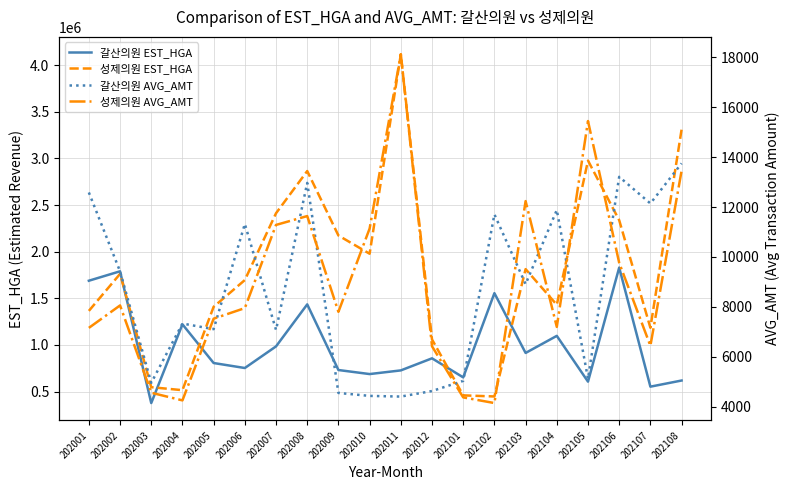

True or false: 갈산의원 AVG_AMT and 성제의원 AVG_AMT intersect in this chart.

True